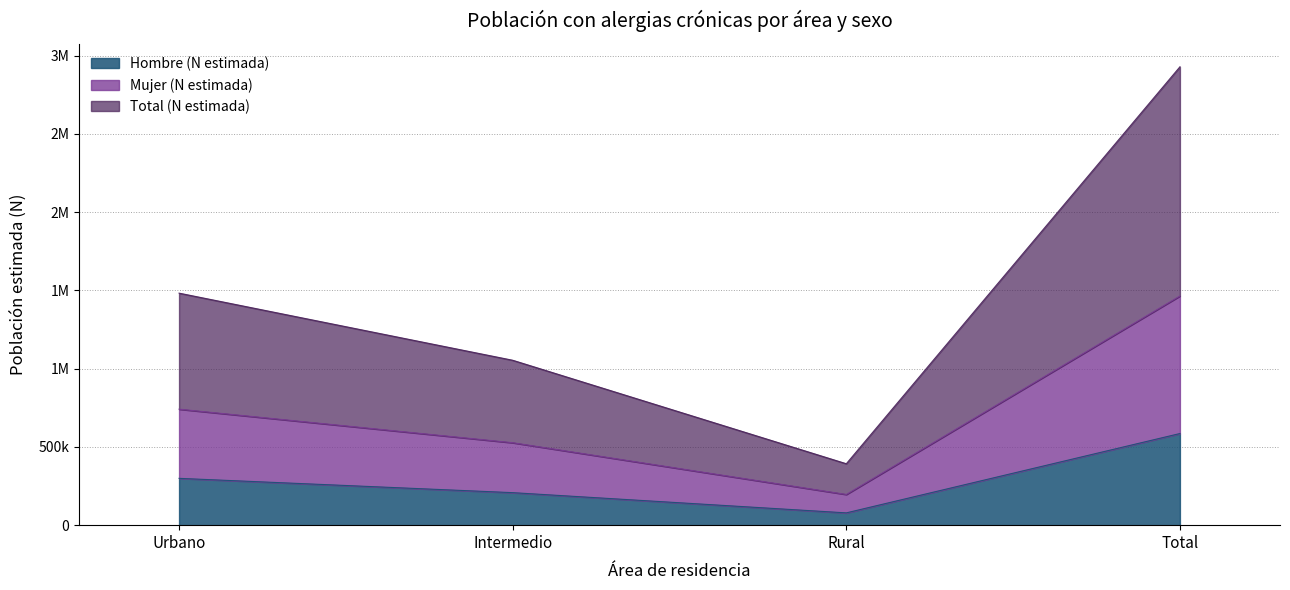

What are all the series names shown in the legend?

Hombre (N estimada), Mujer (N estimada), Total (N estimada)